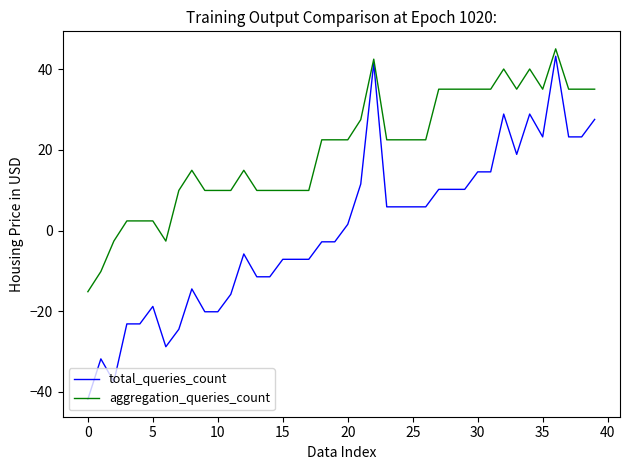

What is the maximum value for aggregation_queries_count?

45.1